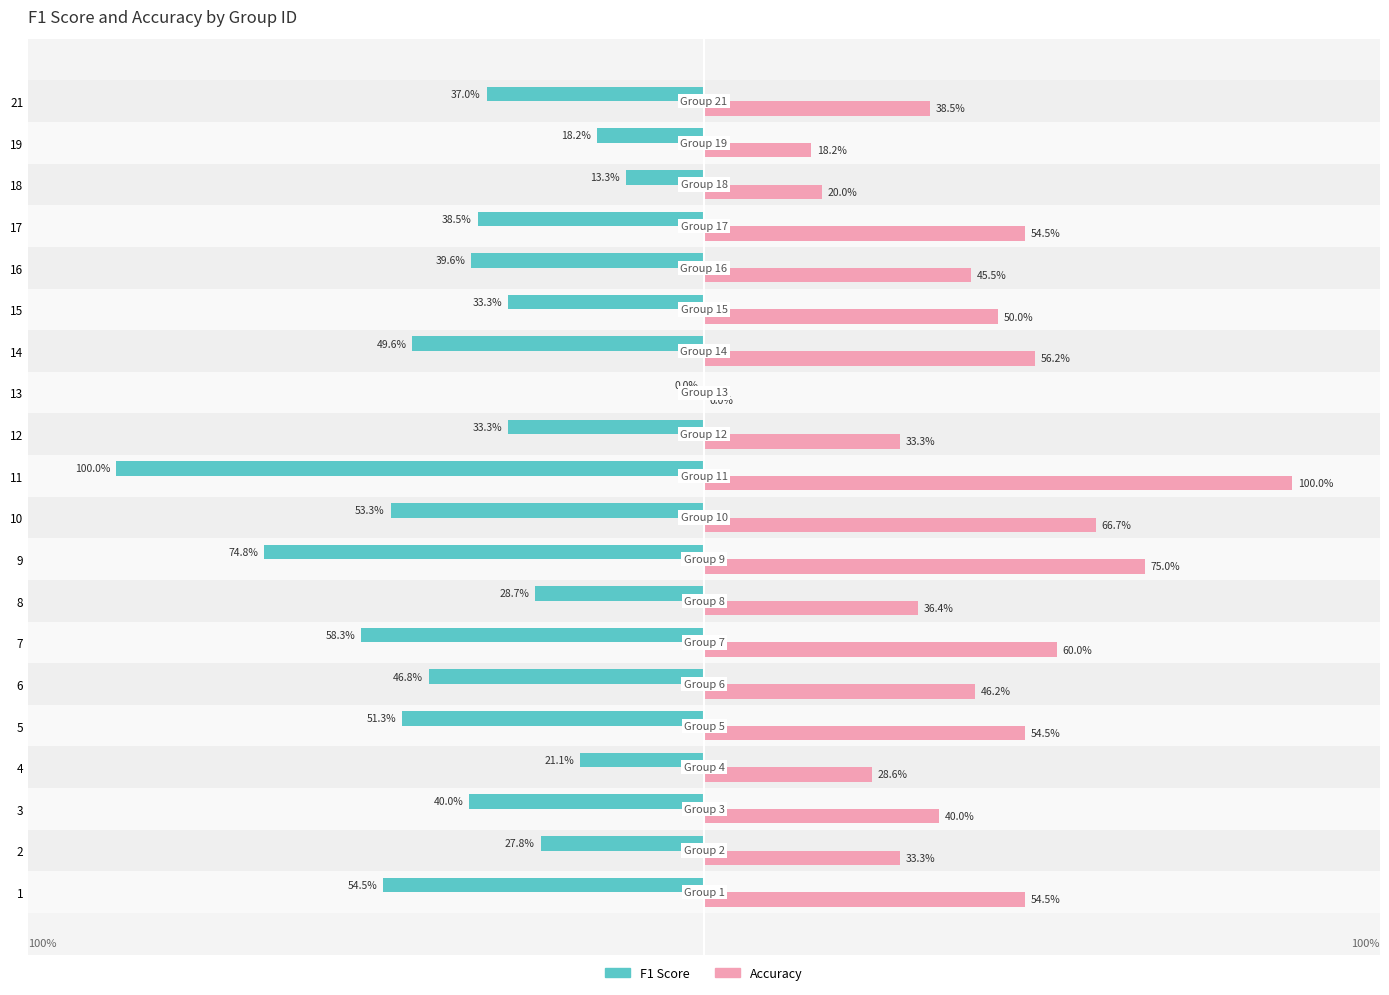

True or false: accuracy has a value of 0.5 at 16.

True